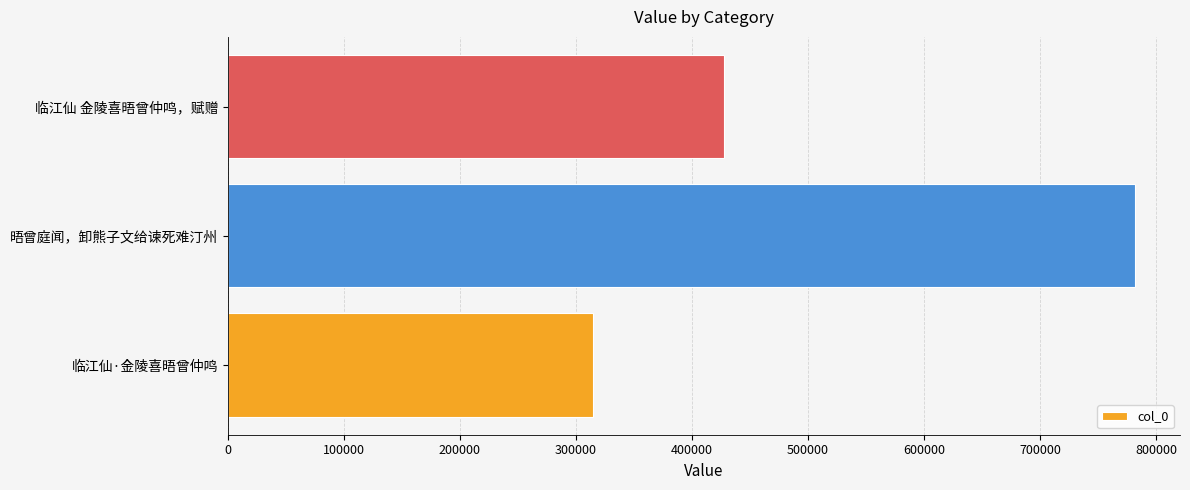

List the labels in order of value, largest first.

晤曾庭闻，卸熊子文给谏死难汀州, 临江仙 金陵喜晤曾仲鸣，赋赠, 临江仙·金陵喜晤曾仲鸣